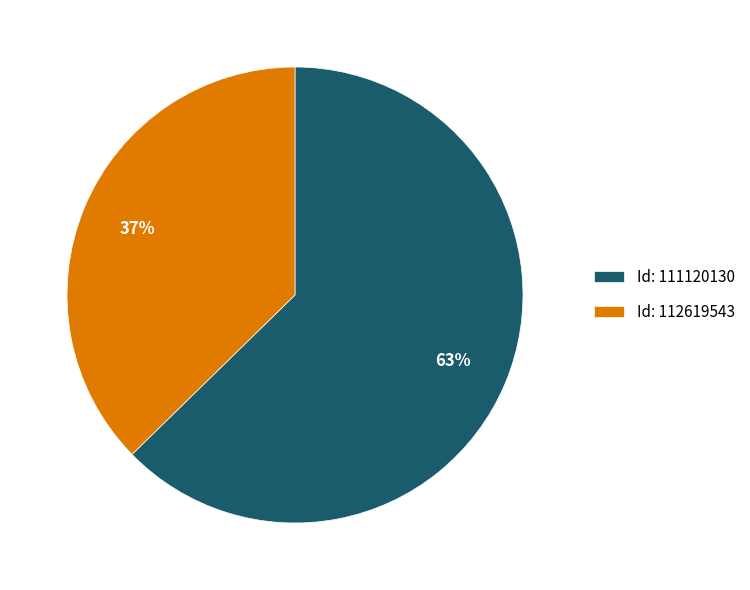

Is the sum of Id: 111120130 and Id: 112619543 greater than half?

Yes